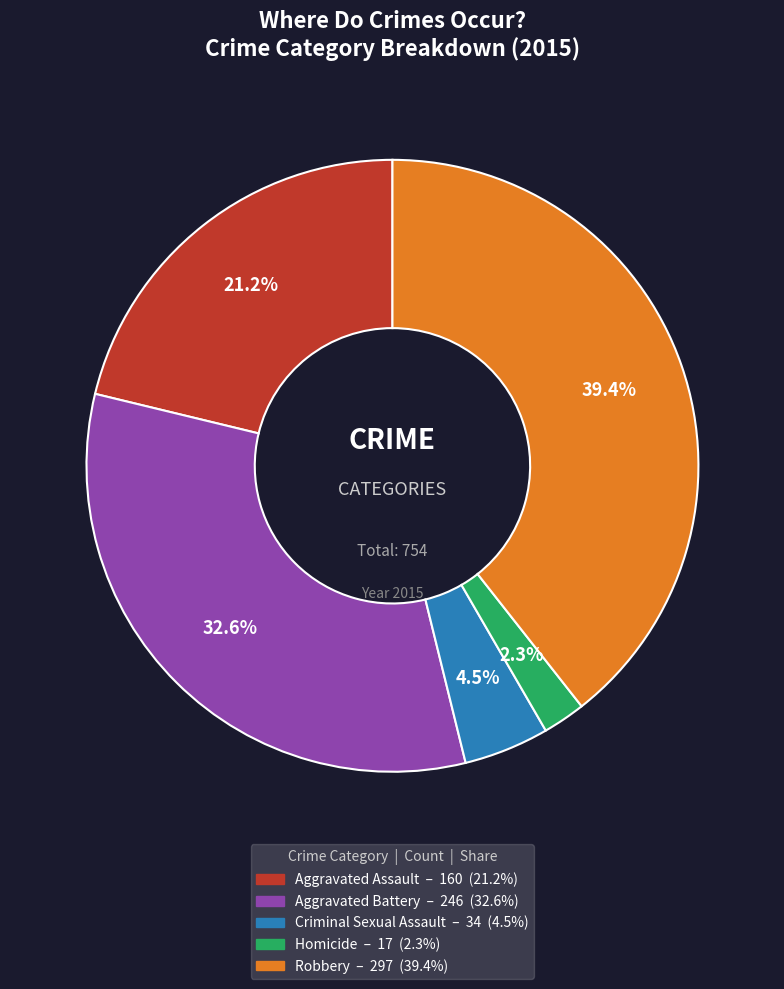

Is there a majority slice in this chart?

No